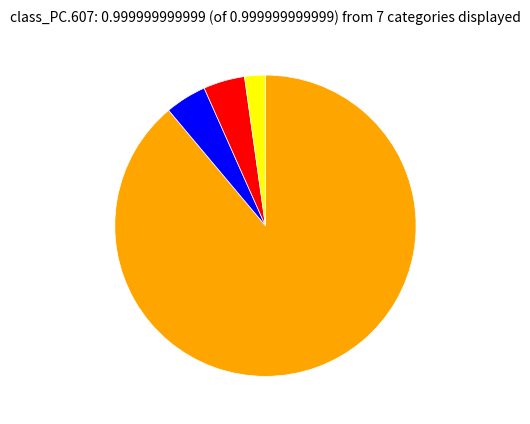

Is there any slice that represents more than half of the pie?

Yes